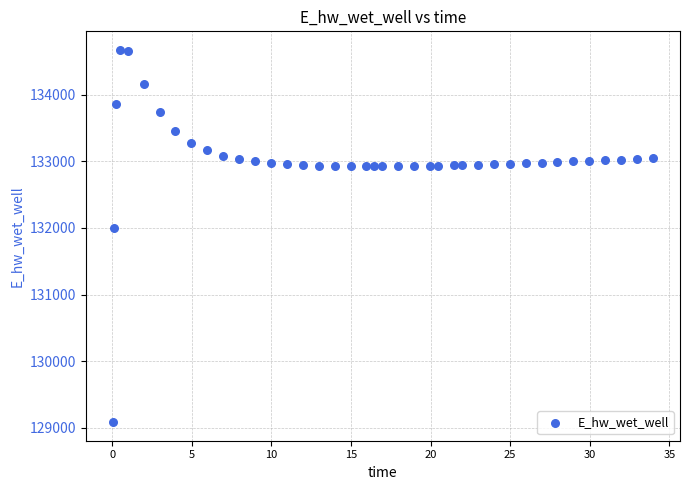

What is the range of Y values (max minus min)?

5583.5